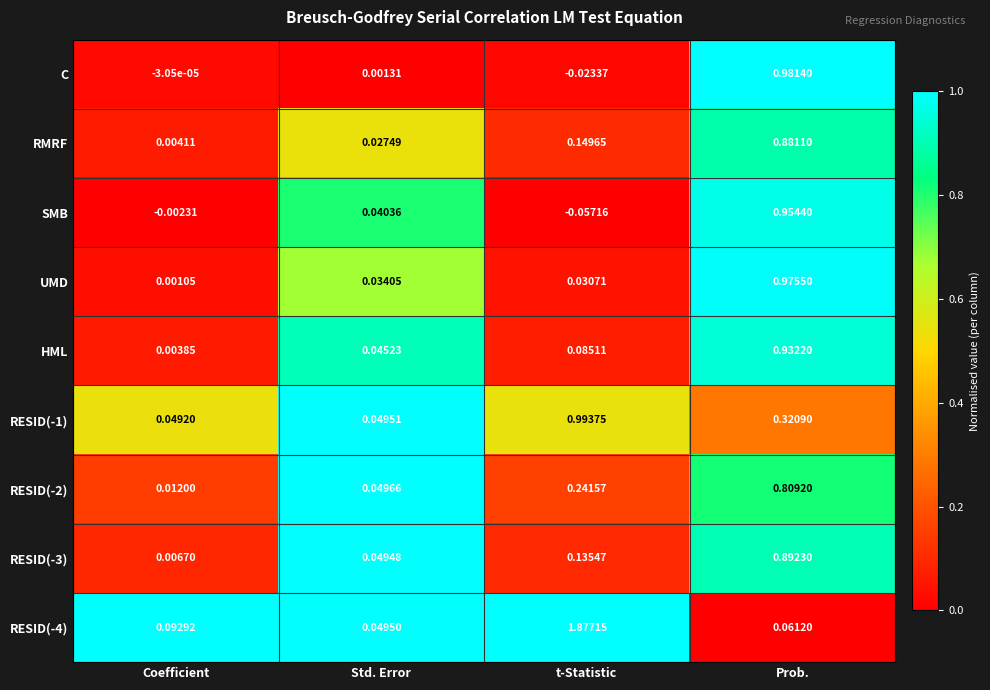

How many categories are shown in the chart?

4